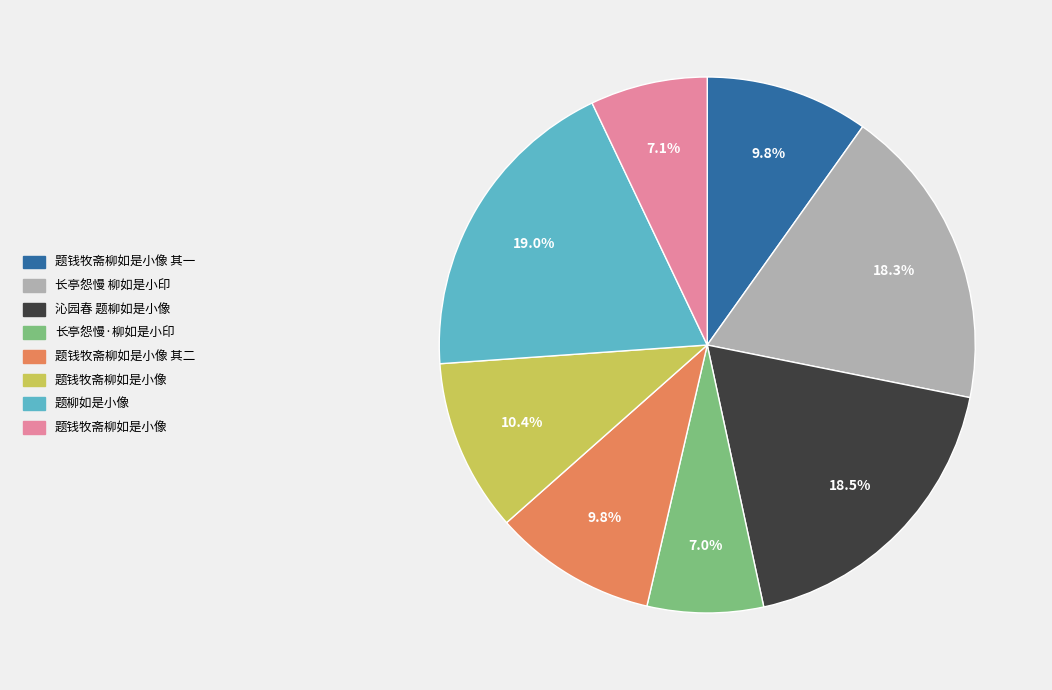

How many segments does this pie chart have?

8